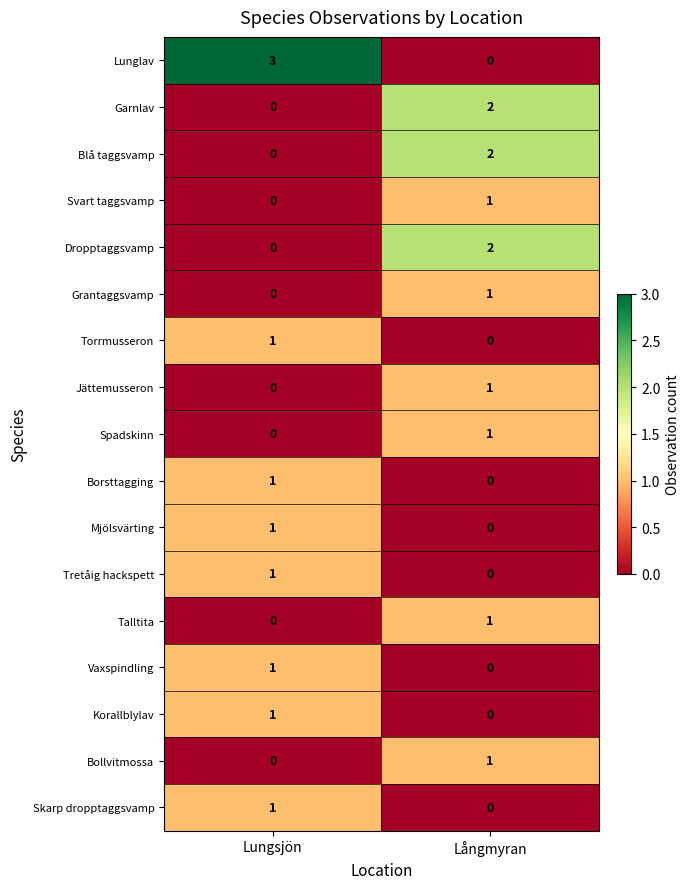

What is the greatest value displayed?

3